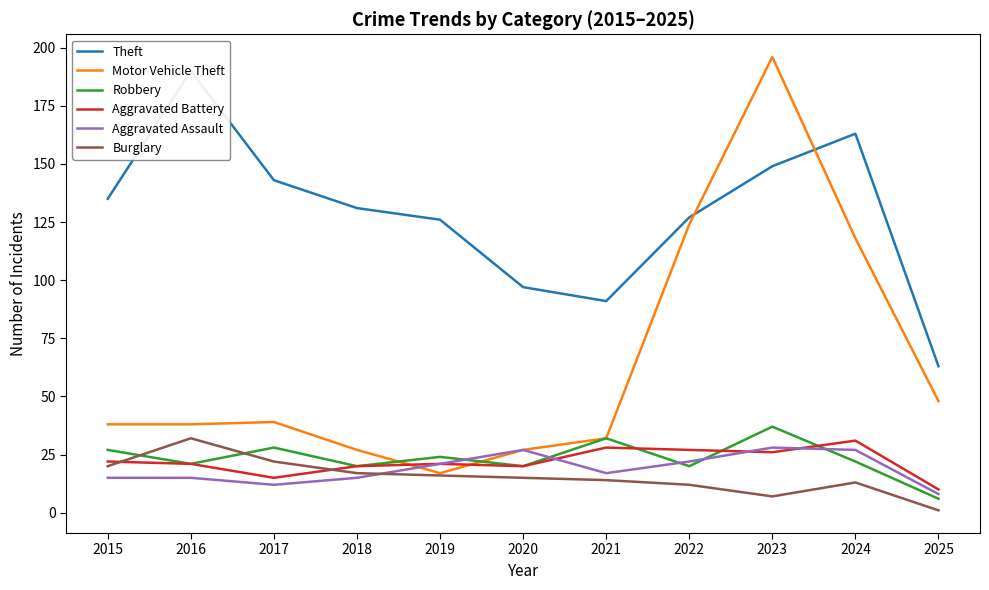

Which series changed the most between 2024 and 2025?

Theft